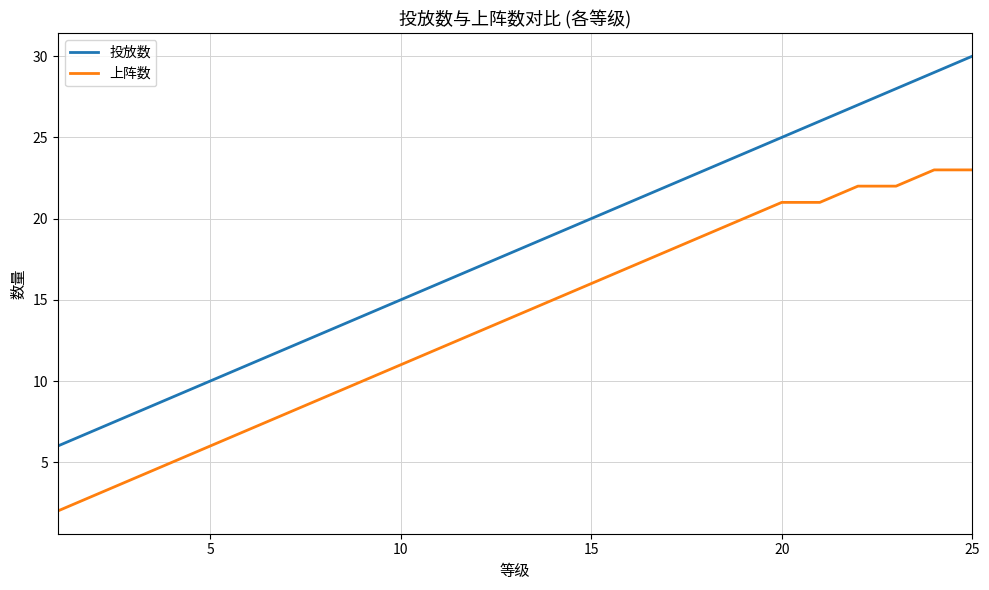

Which series has the largest total across all categories?

投放数